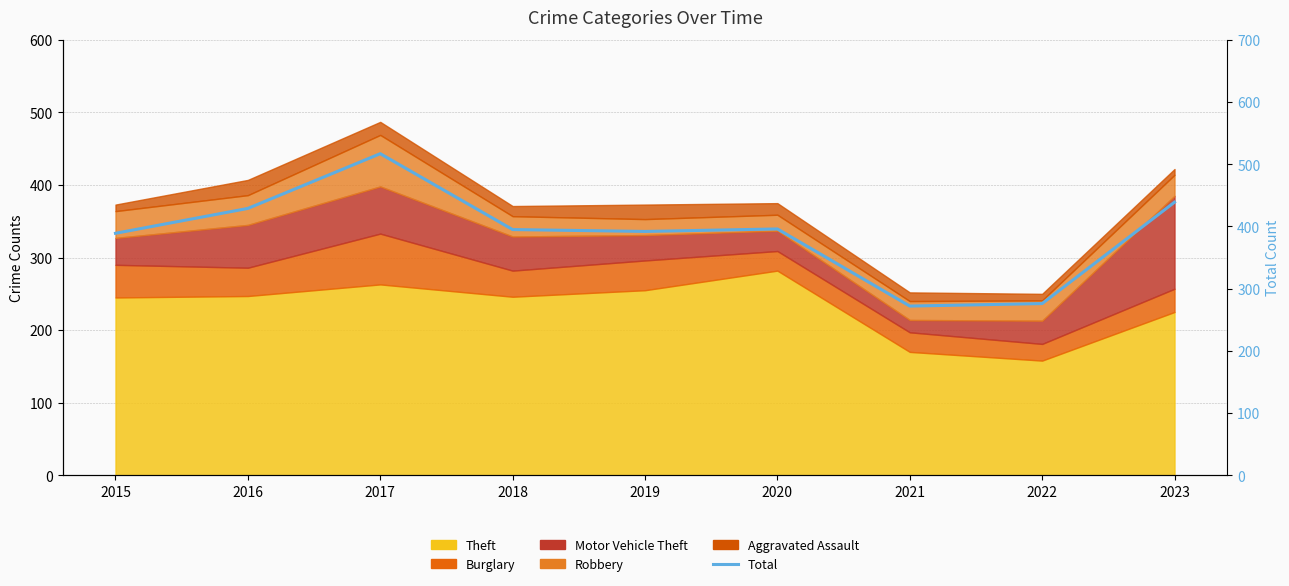

What is the minimum value shown in the chart?

272